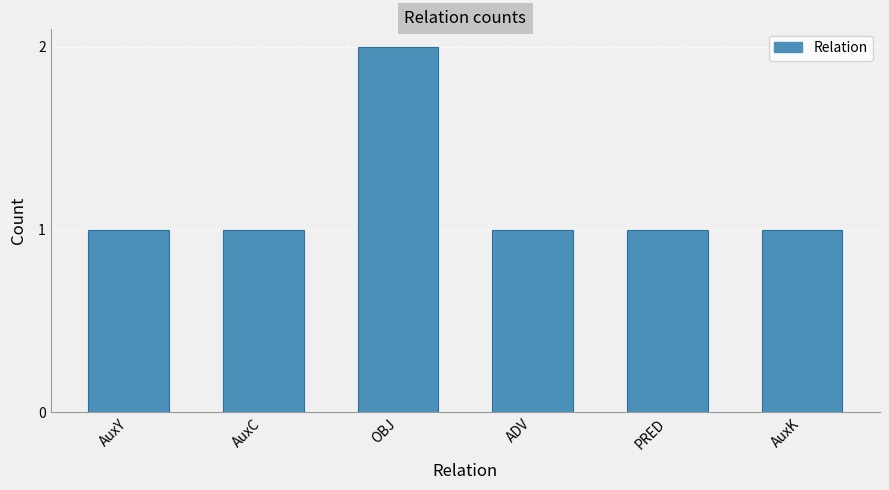

Reading left to right, list all the values displayed in this chart.

1	1	2	1	1	1